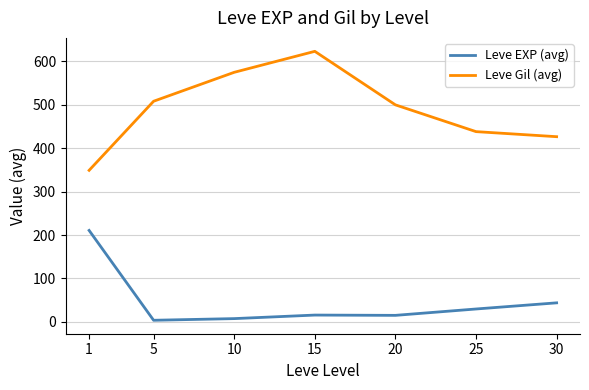

How many categories are shown in the chart?

7